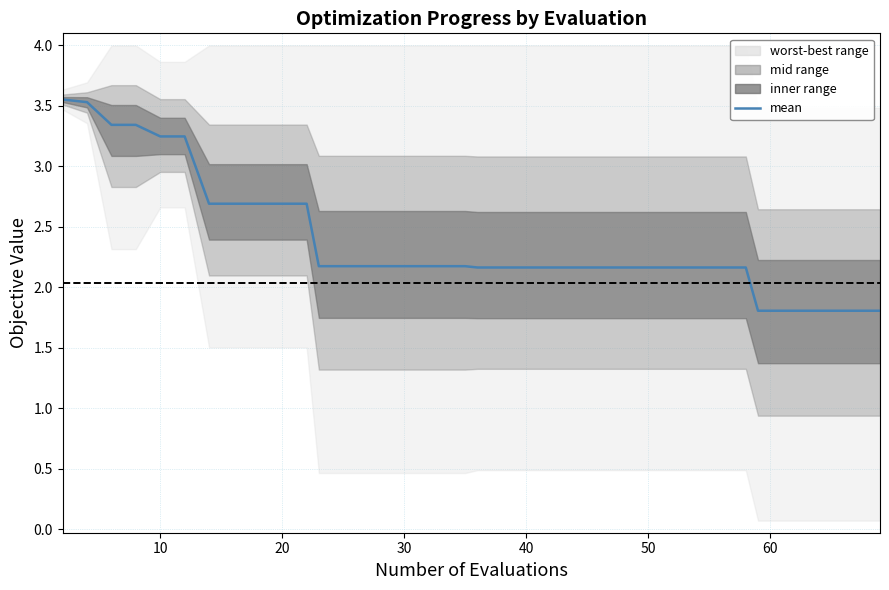

Is this an area chart (filled region under the line)?

No